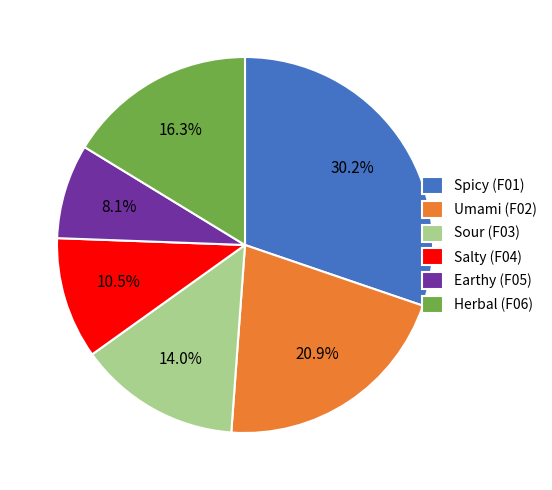

To the nearest percent, what is the difference between the largest and smallest slice percentages?

22%